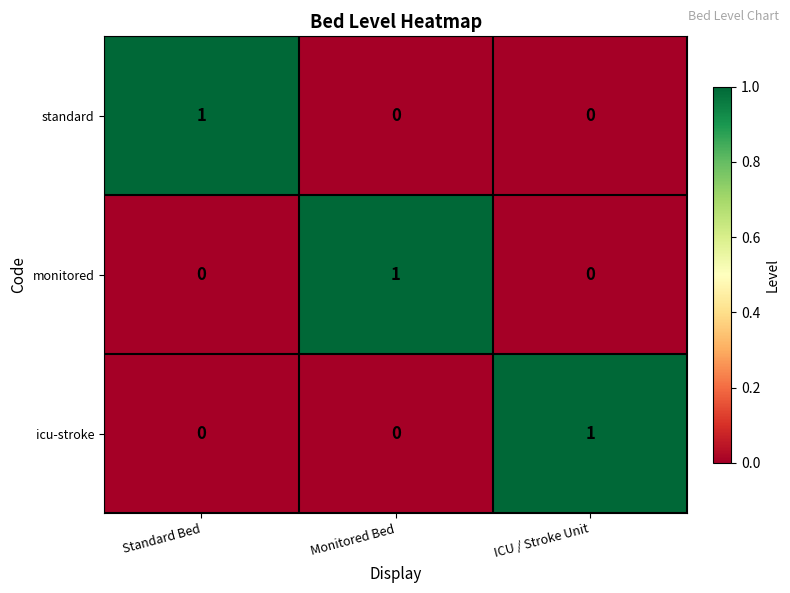

The icu-stroke series shows 0 at ICU / Stroke Unit. True or false?

False